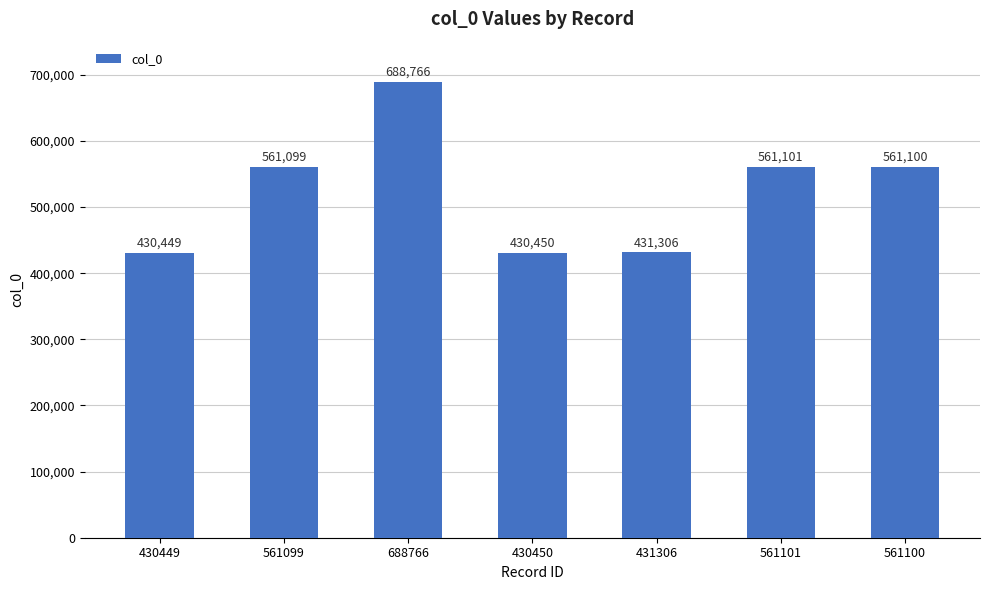

How many data points does each series have?

7